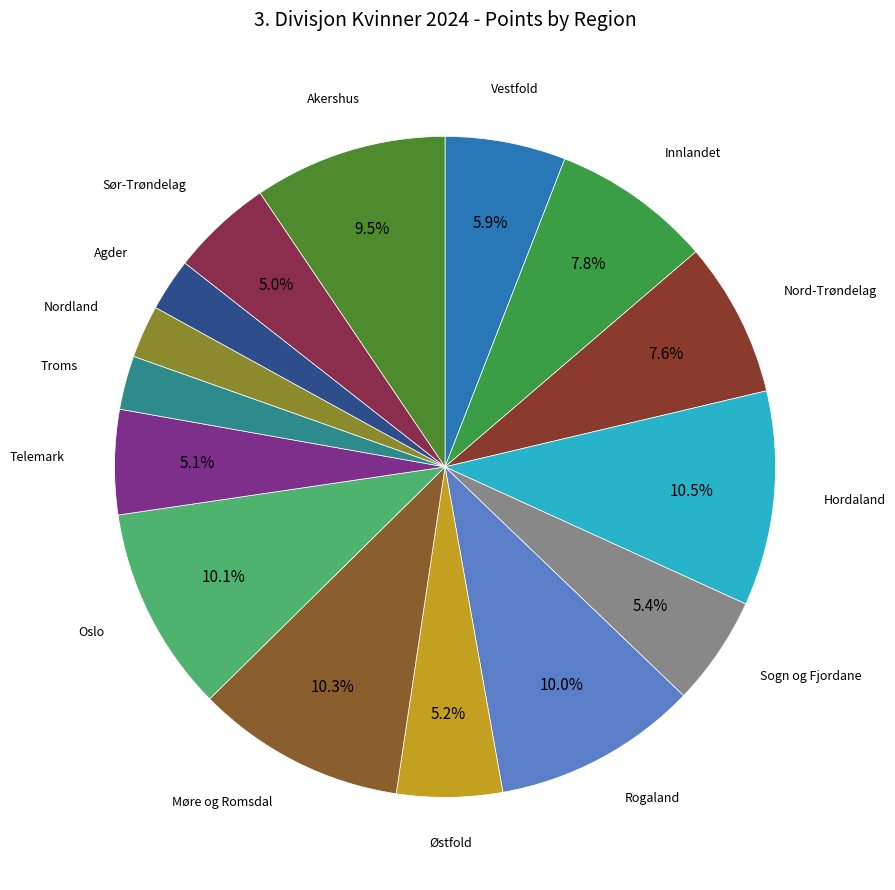

Count the number of slices in the pie.

15